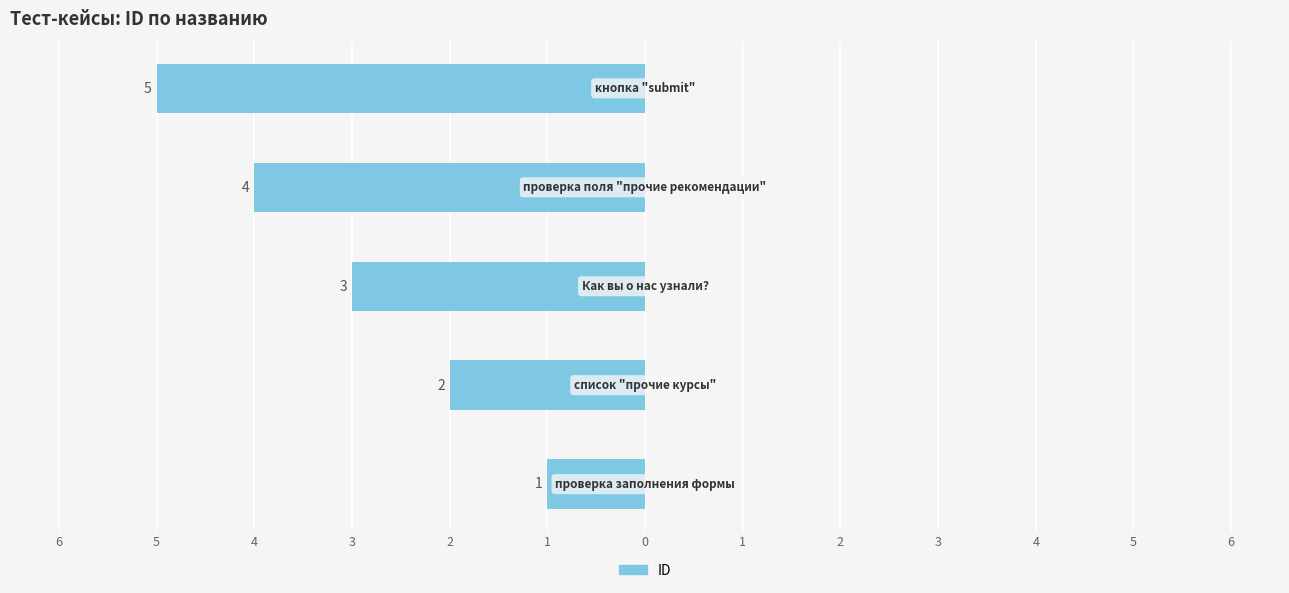

Are the bars horizontal?

Yes